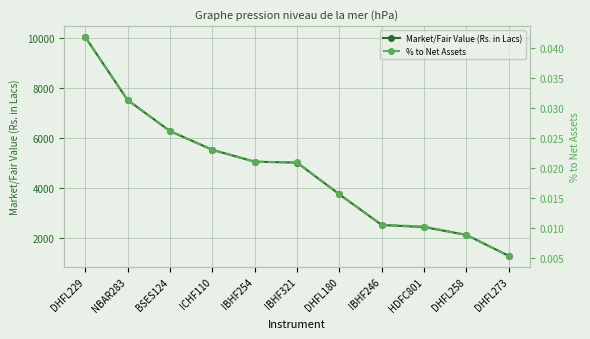

What is the label of the 7th point from the left?

DHFL180